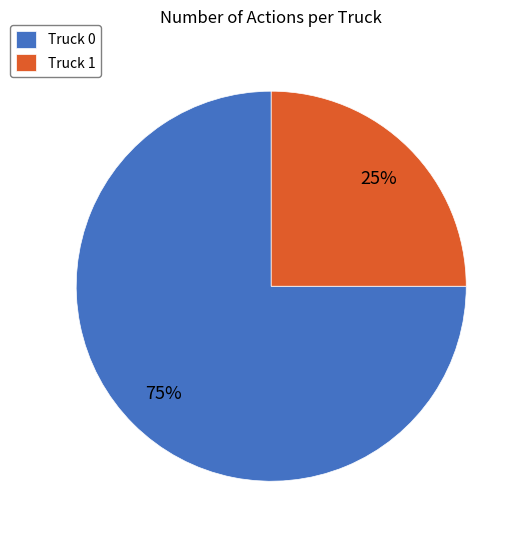

To the nearest percent, what is the difference between the Truck 0 and Truck 1 slice percentages?

50%